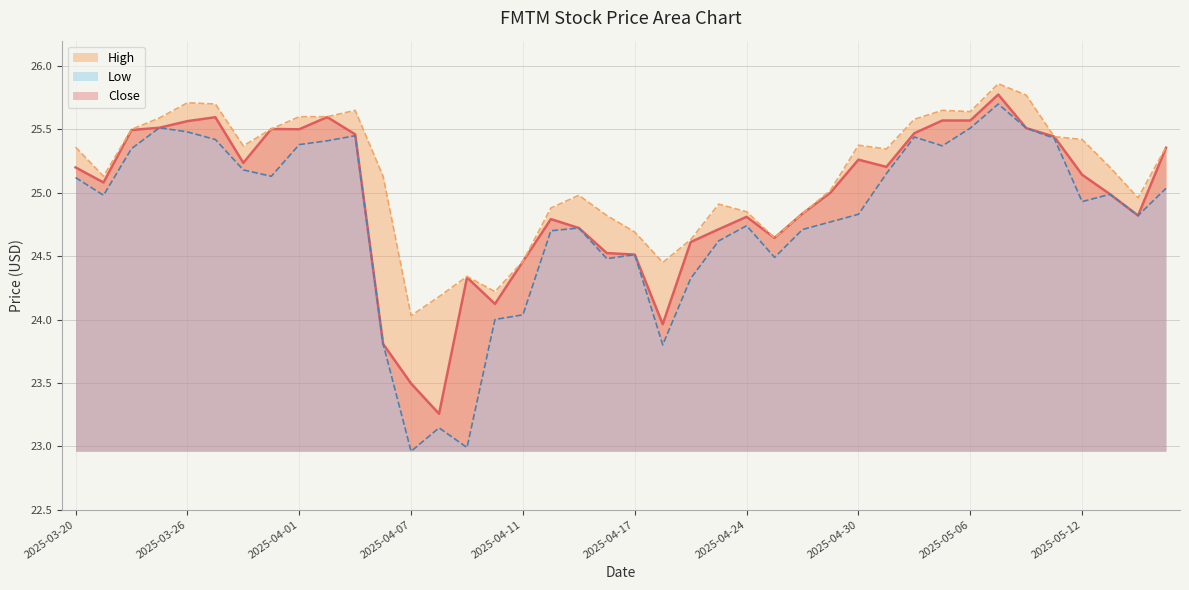

What position from the right is 2025-04-03?

30